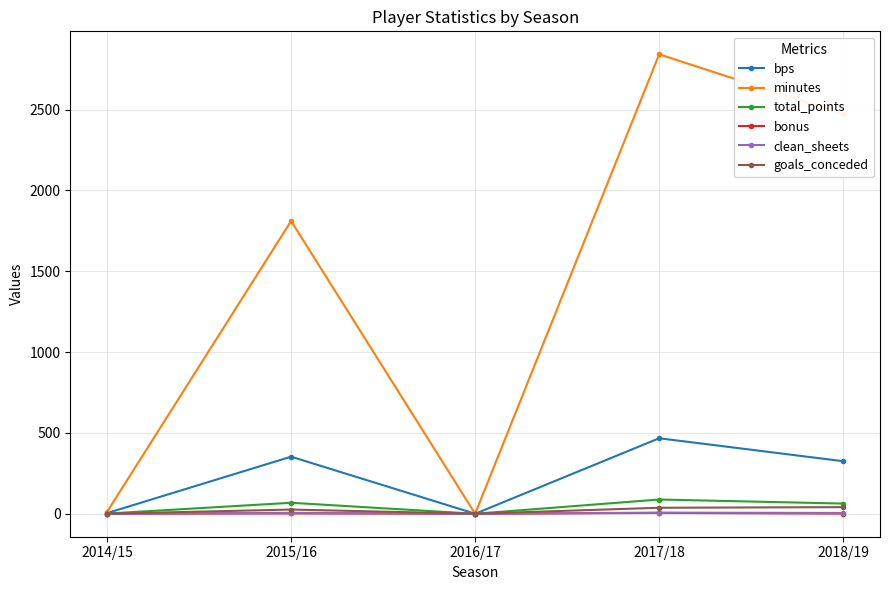

Which series changed the most between 2015/16 and 2018/19?

minutes